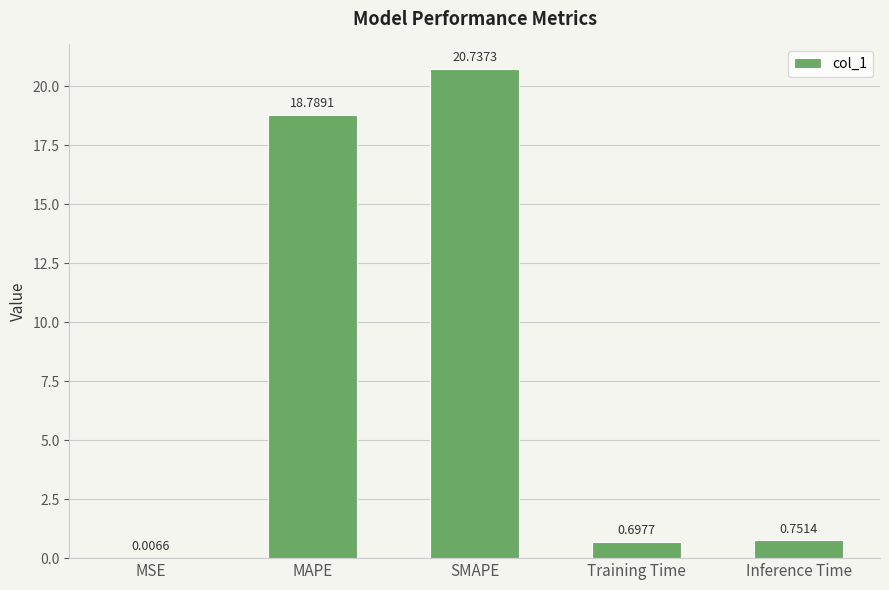

What is the change in value from Training Time to Inference Time?

+0.1